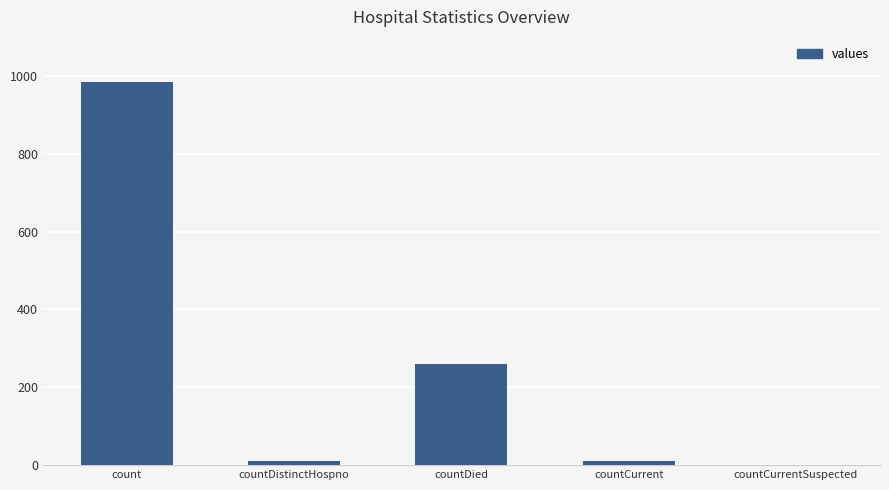

Are the bars horizontal?

No